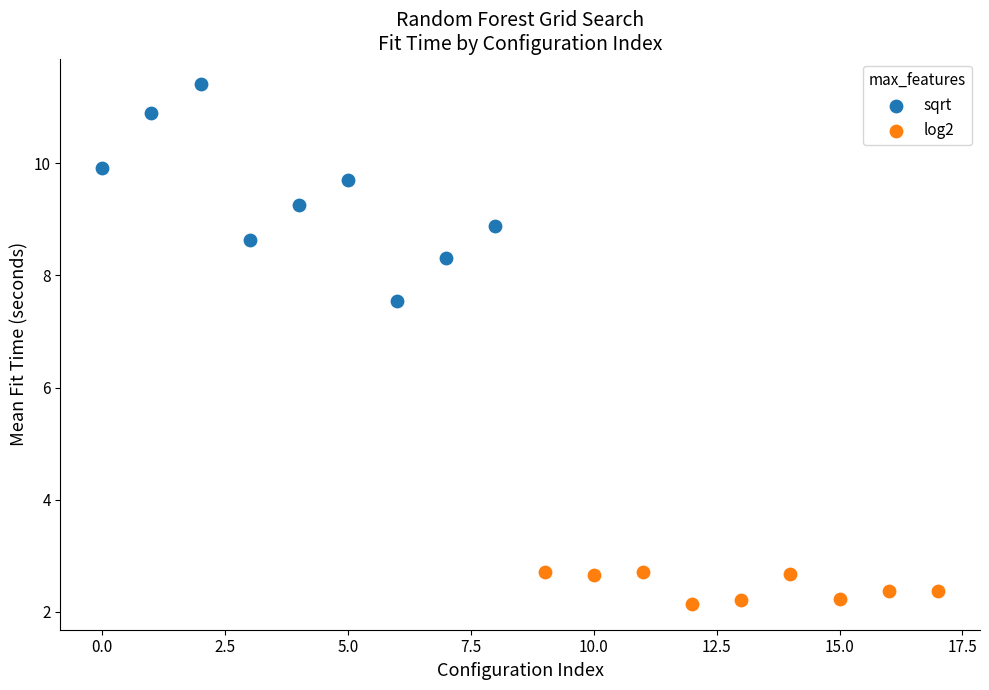

Which series reaches the minimum Y coordinate?

log2